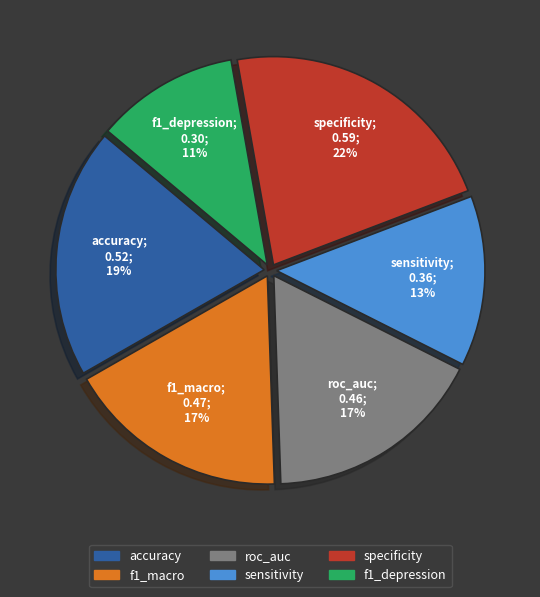

How many segments does this pie chart have?

6